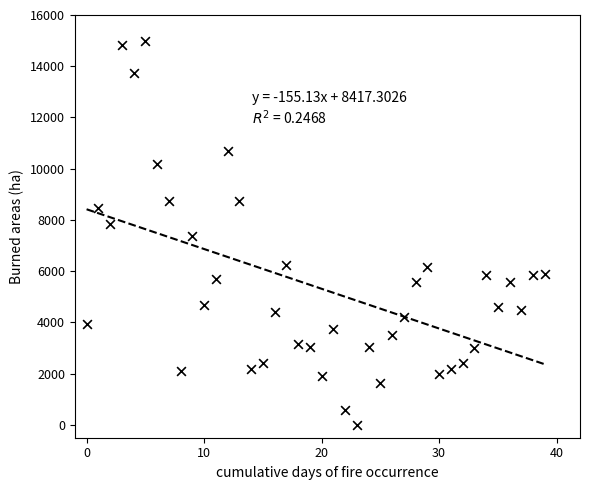

What is the range of Y values (max minus min)?

15000.0